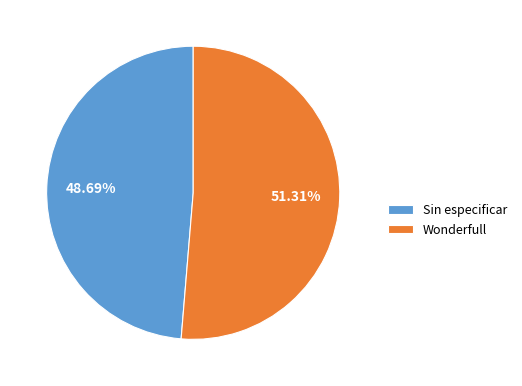

Is there any slice that represents more than half of the pie?

Yes